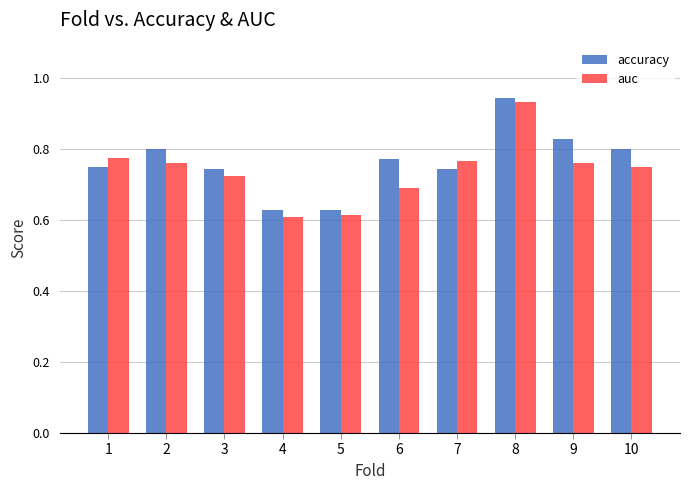

The auc series shows 0.2 at 5. True or false?

False